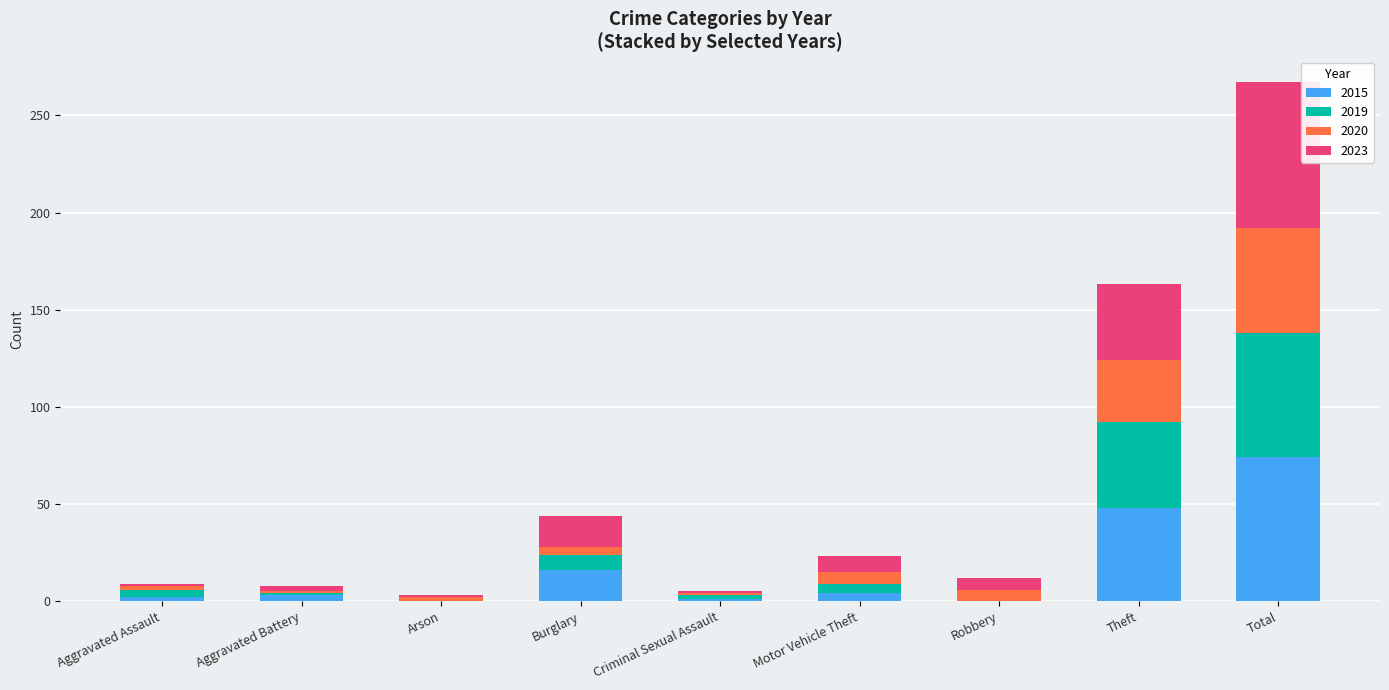

At which category is the sum across all series the highest?

Total